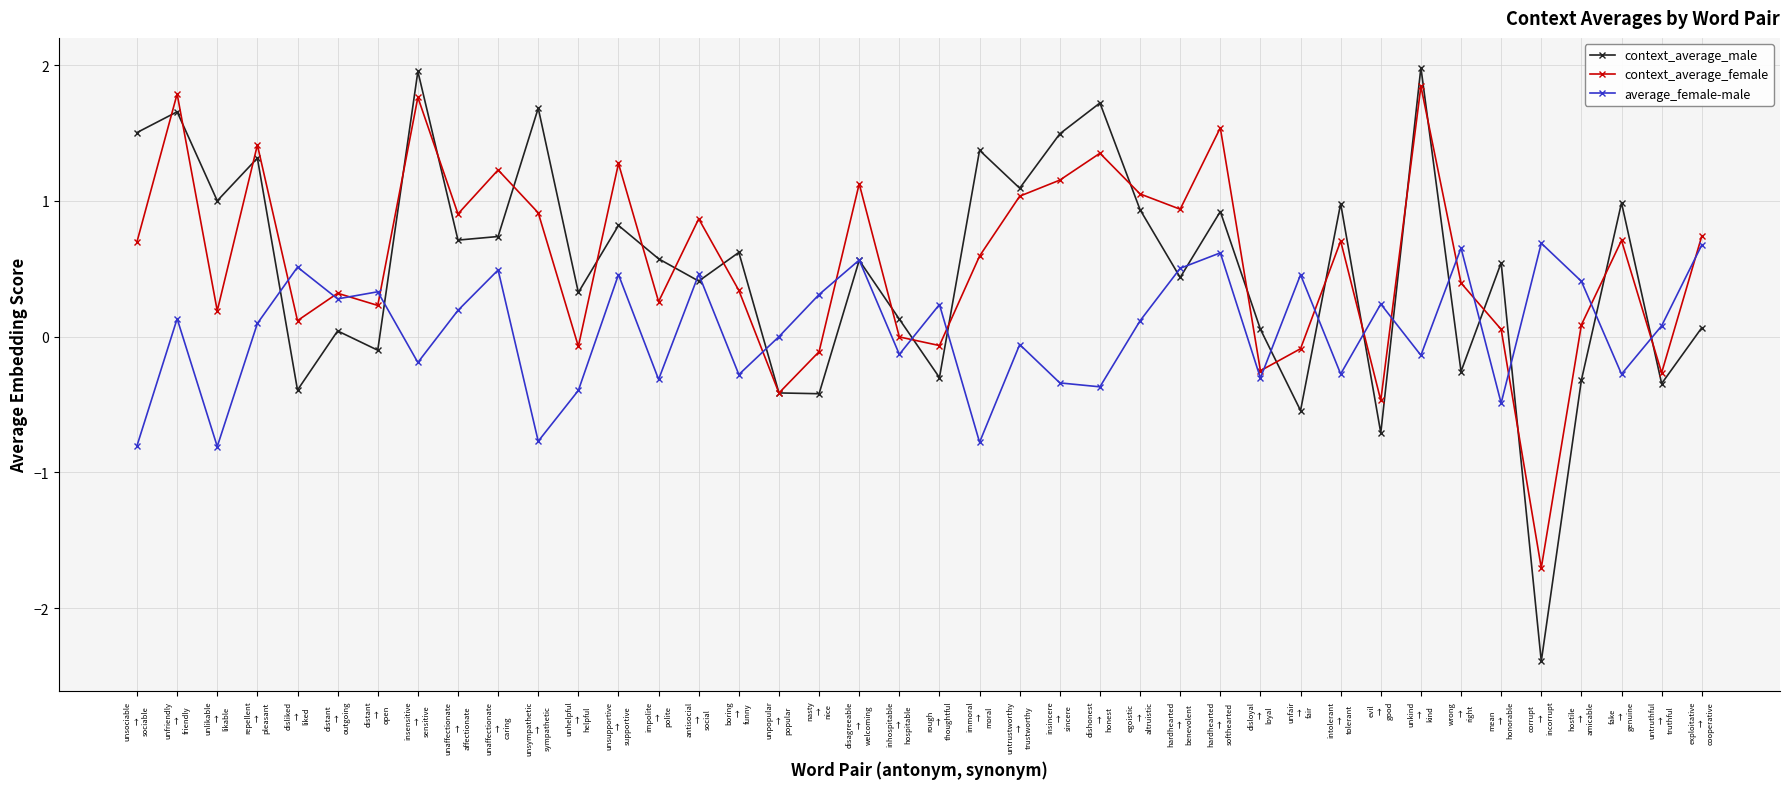

True or false: average_female-male and context_average_male intersect in this chart.

True